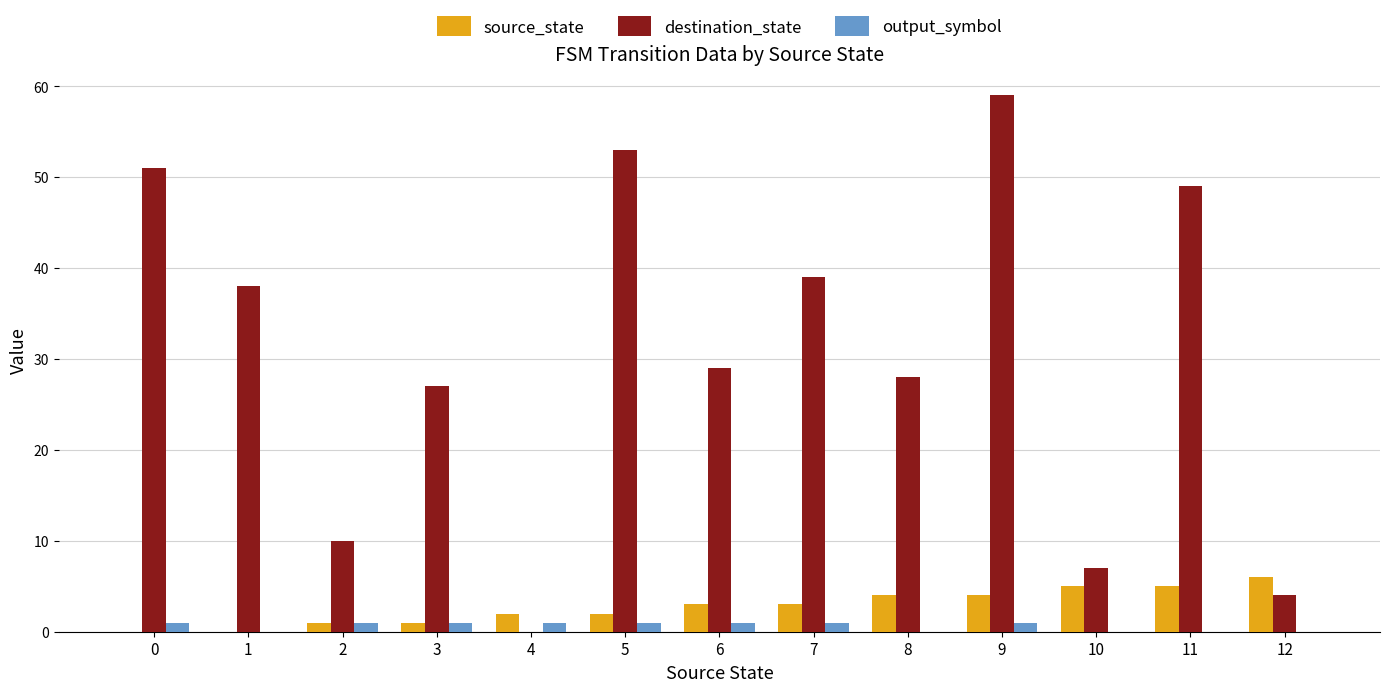

The output_symbol series shows 1 at 7. True or false?

True